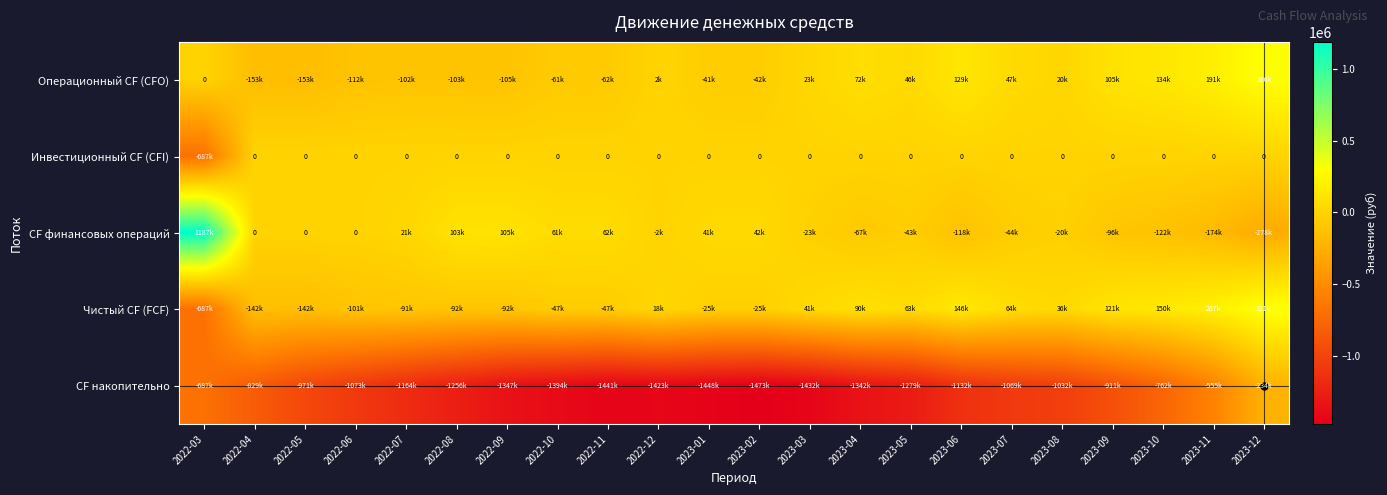

Is the value of CF финансовых операций at 2022-09 greater than the value of Операционный CF (CFO) at 2023-04?

Yes